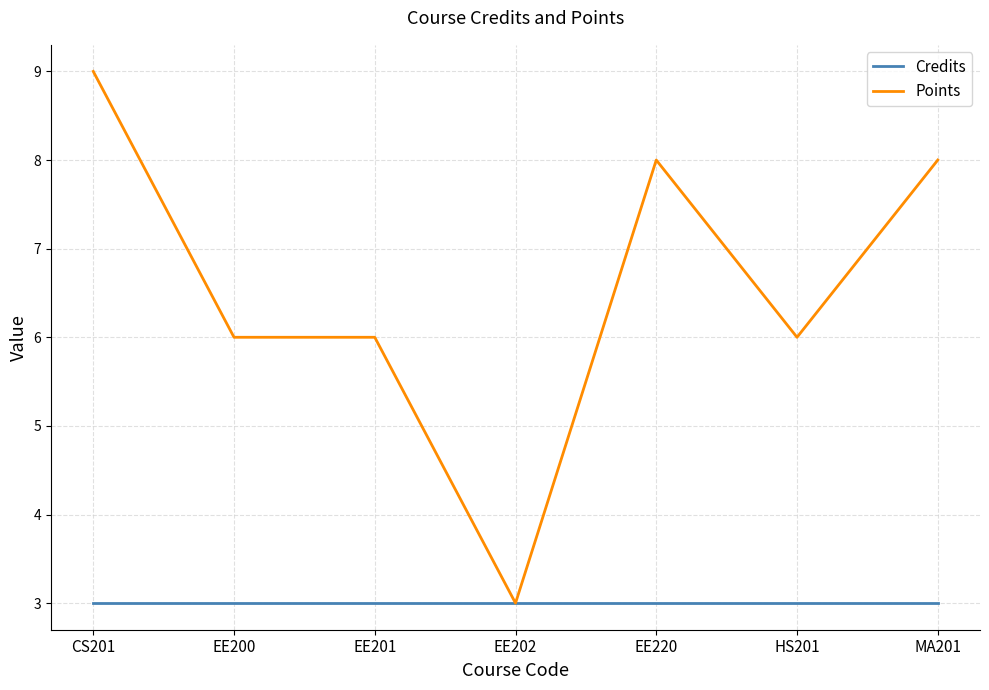

What position from the right is EE202?

4